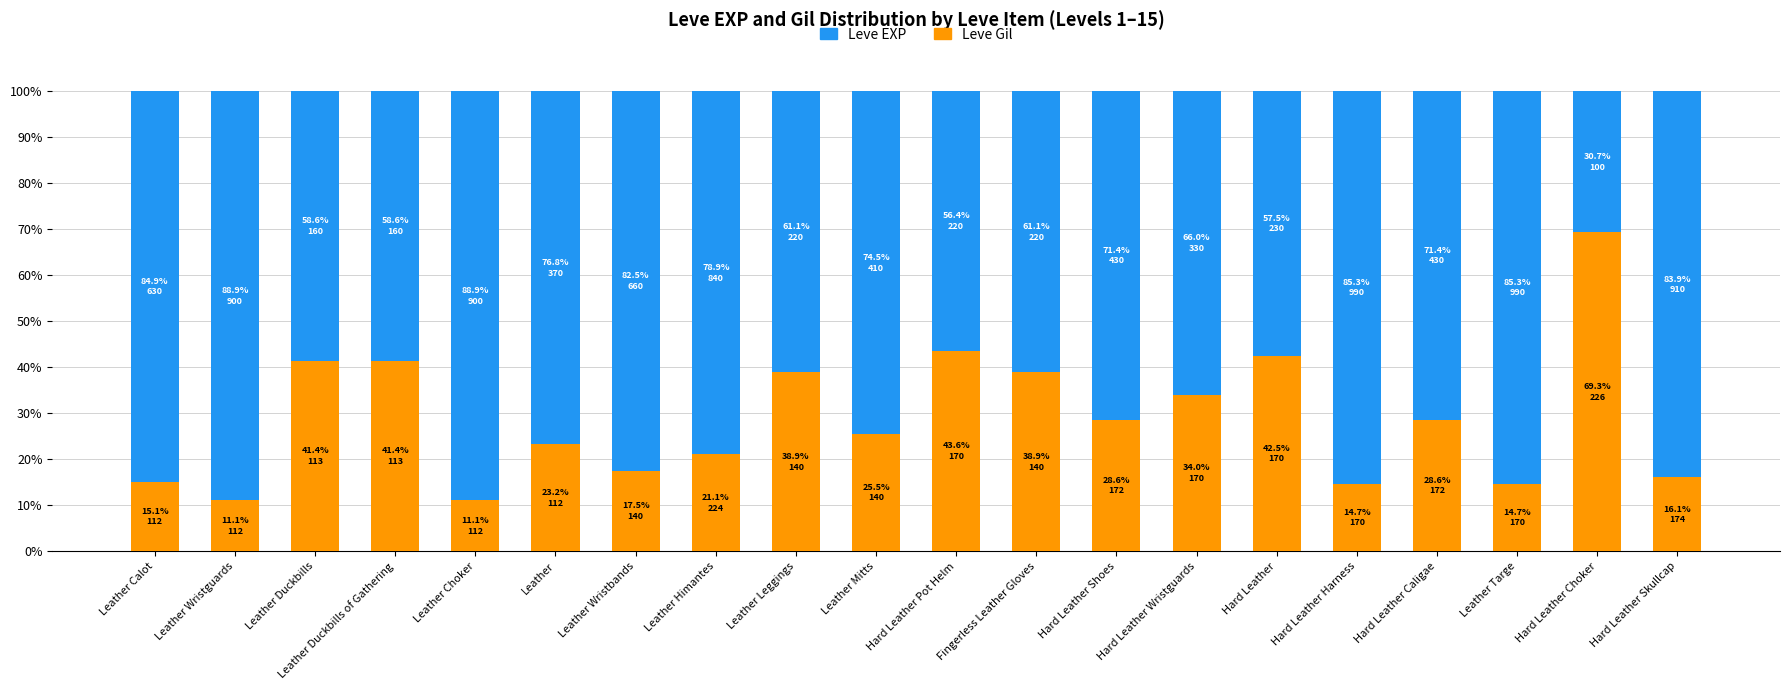

What is the difference between the second highest and second lowest values in the Leve Gil series?

32.5